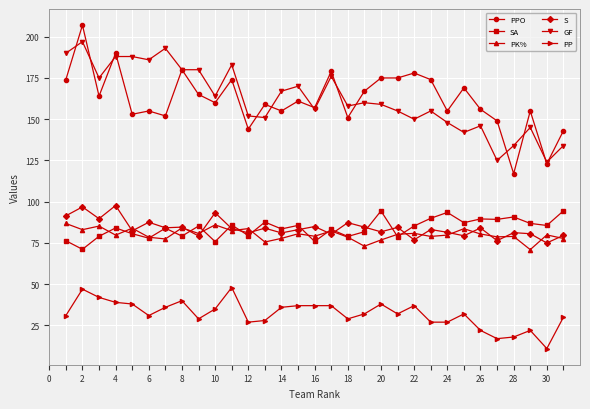

What are all the series names shown in the legend?

PPO, SA, PK%, S, GF, PP